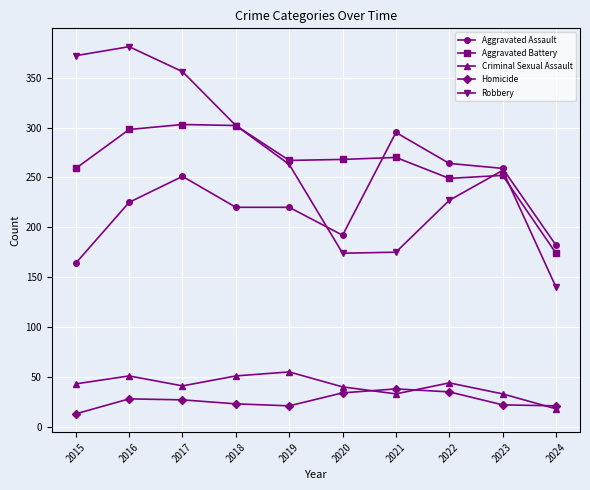

In Robbery, how many points are higher than both neighbors (excluding endpoints)?

2